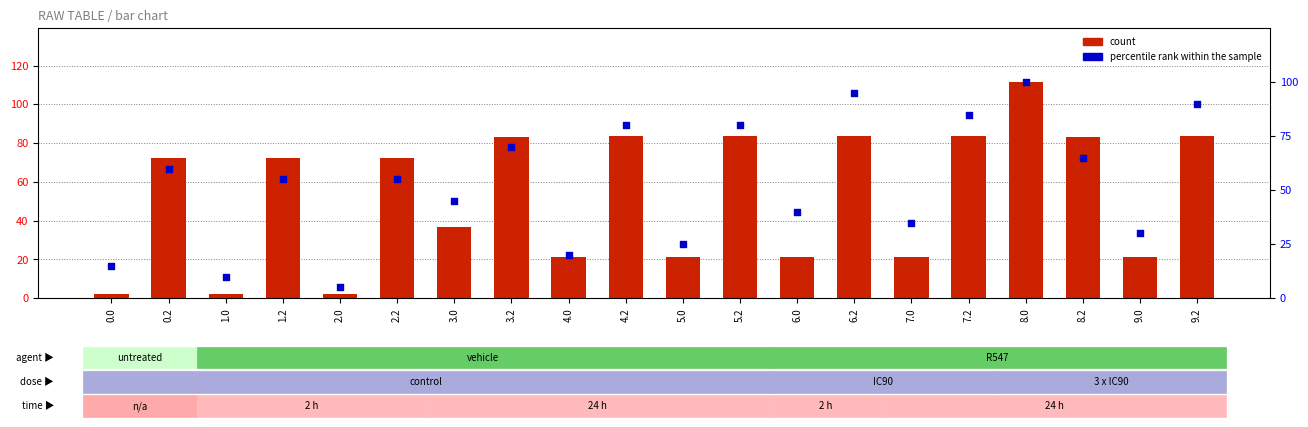

Which series contains the lowest Y value?

count